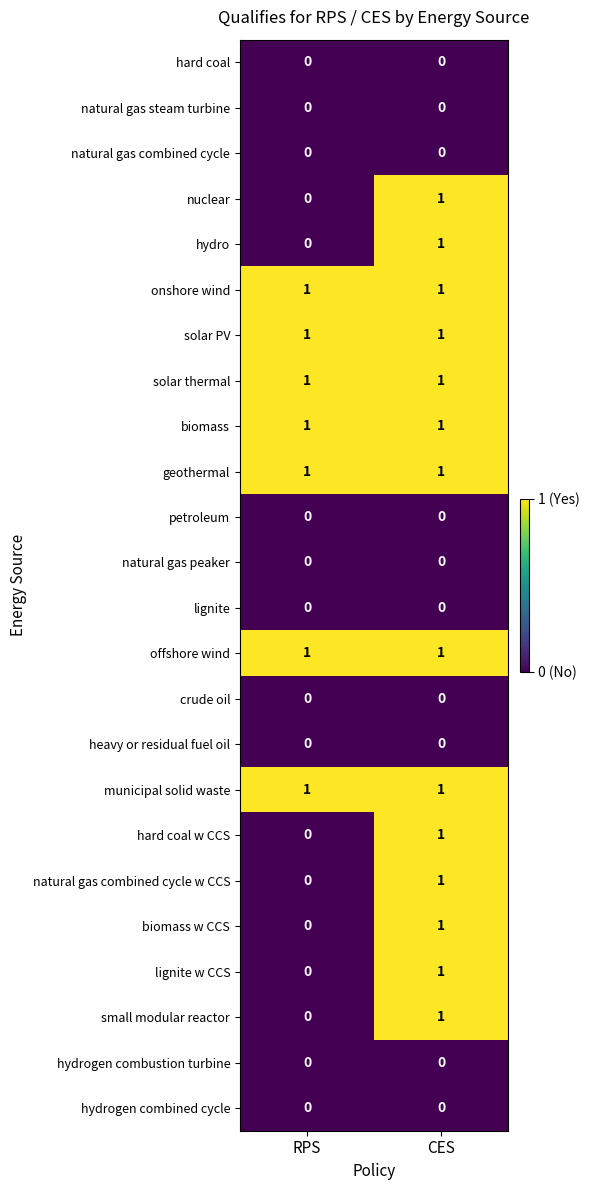

True or false: natural gas peaker has a value of 0 at CES.

True